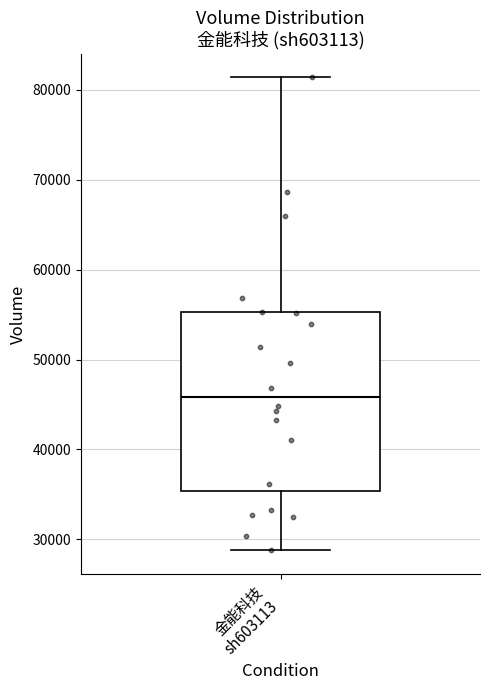

Where is the upper edge of the box for 金能科技 sh603113 on the y-axis? The values are not printed on the chart, so give them approximately, as read against the axis.

55000